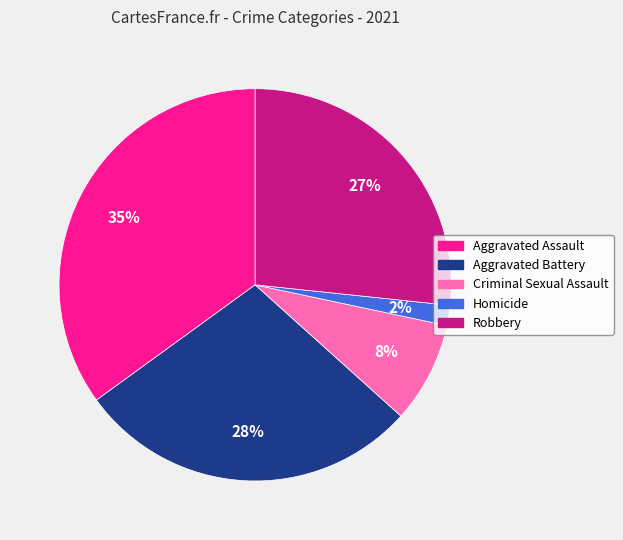

Which has a higher value, Robbery or Aggravated Assault?

Aggravated Assault